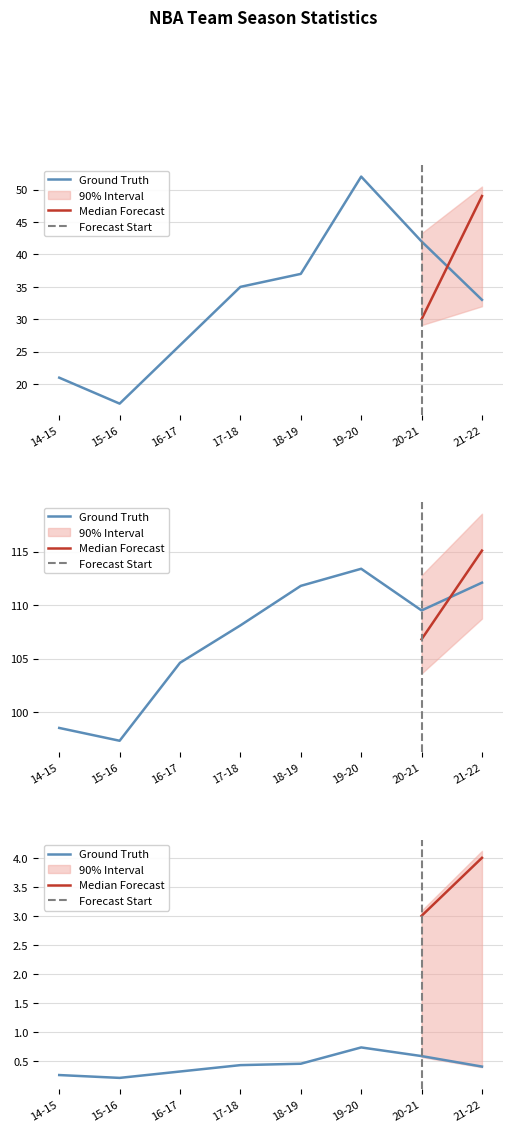

The value of WIN勝 at 18-19 is 16.7. True or false?

False